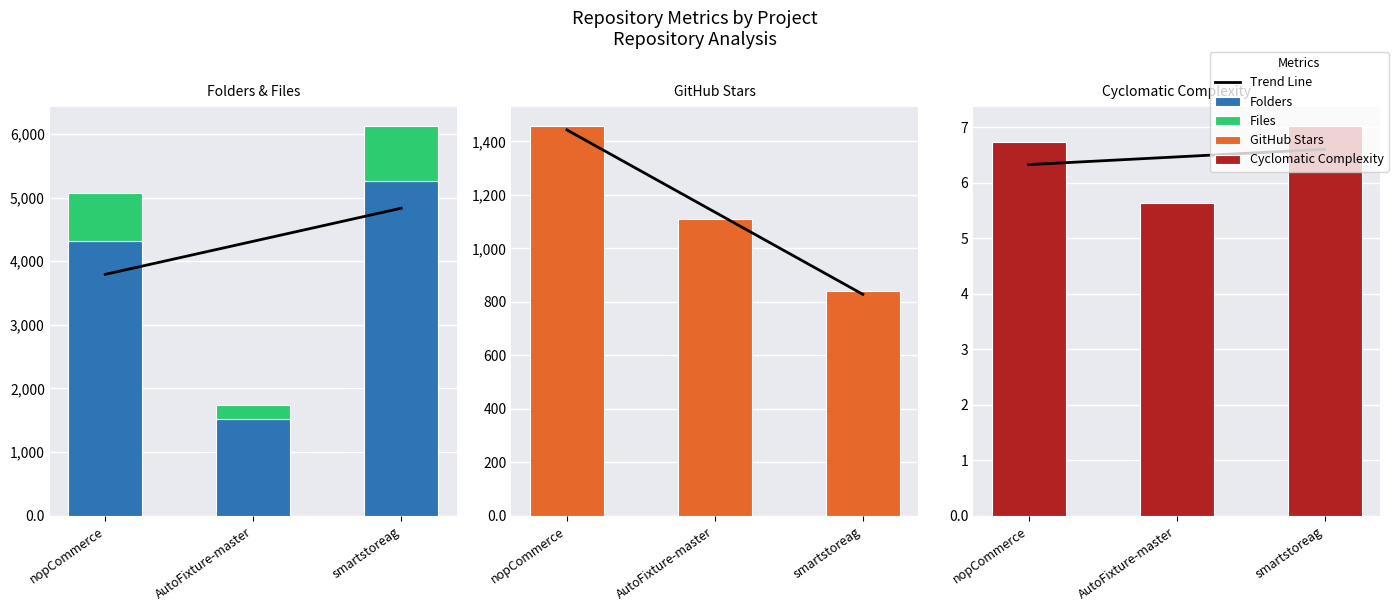

List the series in order of their peak value, lowest first.

Trend Line, Cyclomatic Complexity, Files, GitHub Stars, Folders